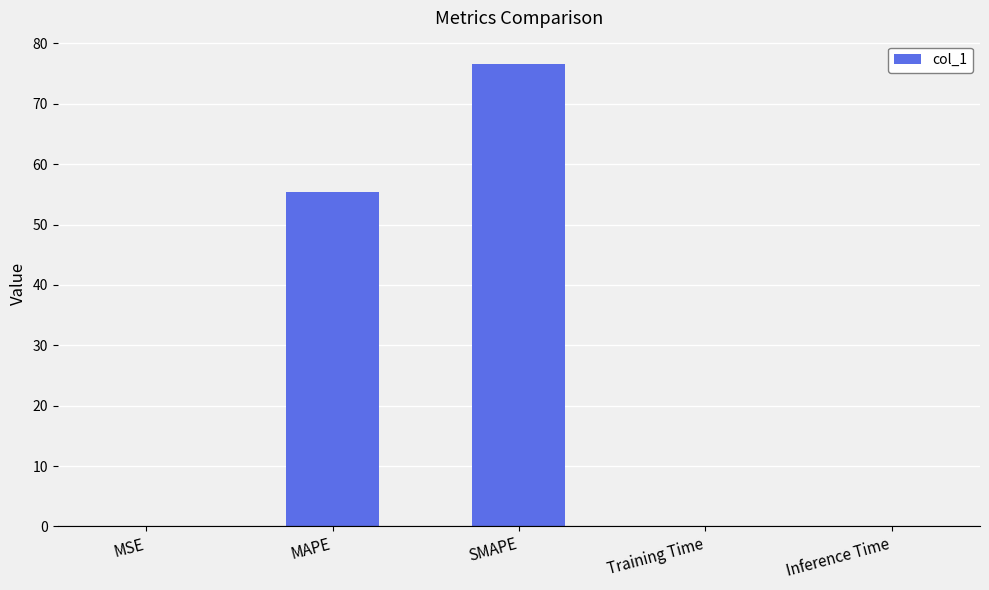

Is it true that the value at SMAPE is 50.8?

False